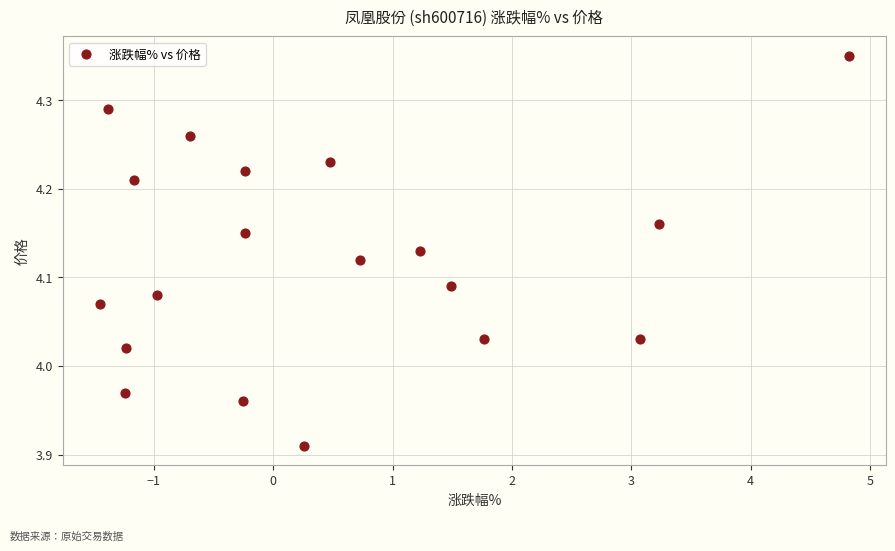

What is the range of Y values (max minus min)?

0.4